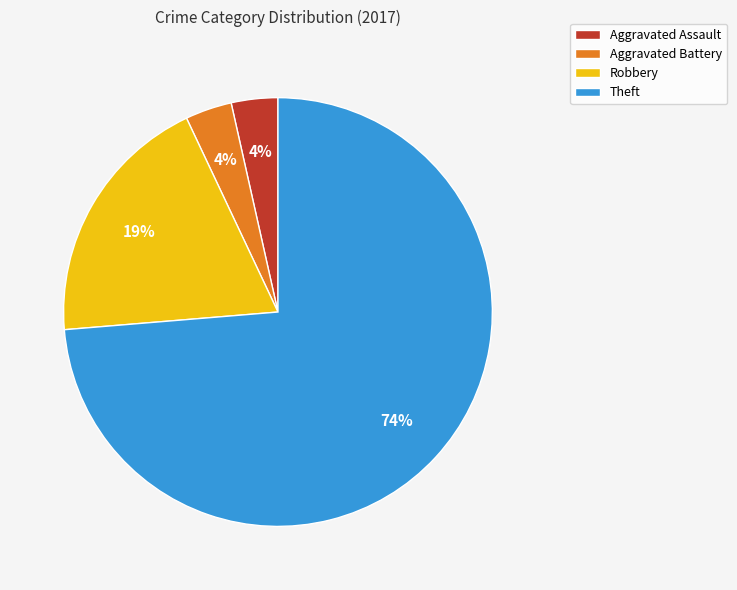

Which slice is the largest?

Theft